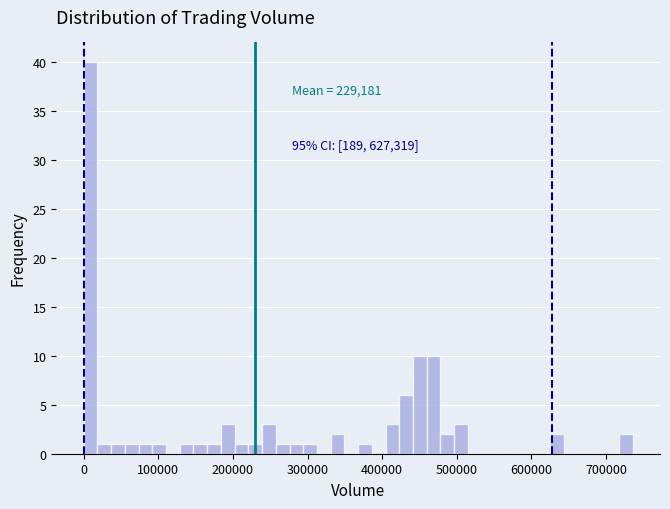

Read against the x-axis, roughly where is the centre of the tallest bar?

10000